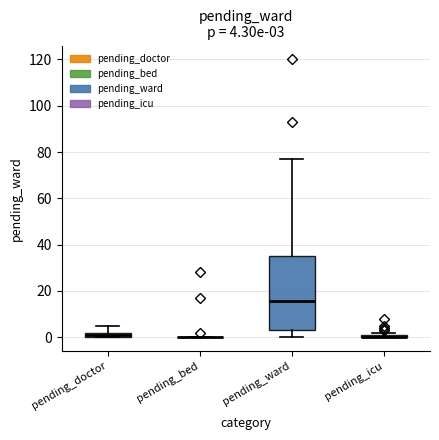

Which box is the tallest, from its lower edge to its upper edge?

pending_ward